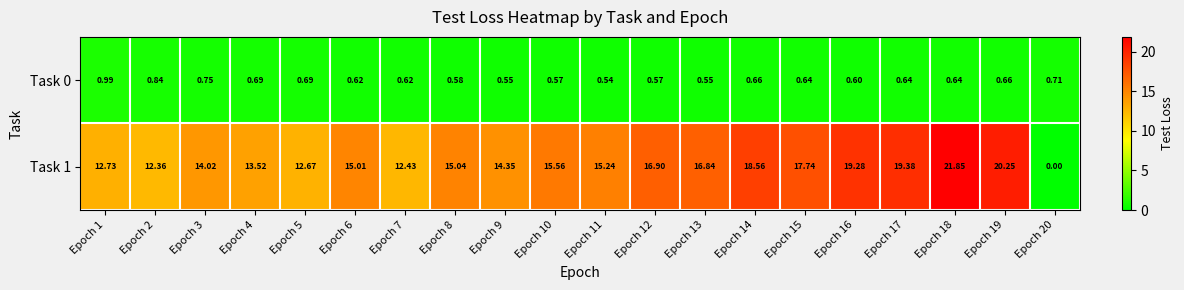

Is the value of Task 0 at Epoch 9 greater than the value of Task 1 at Epoch 3?

No